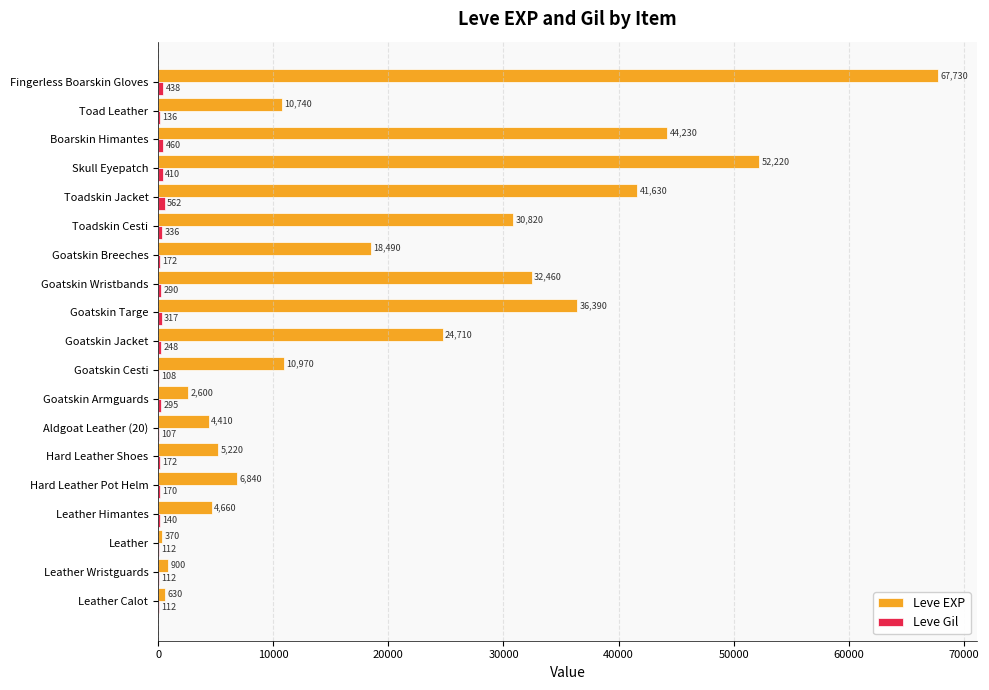

Which series changed the most between Leather and Boarskin Himantes?

Leve EXP